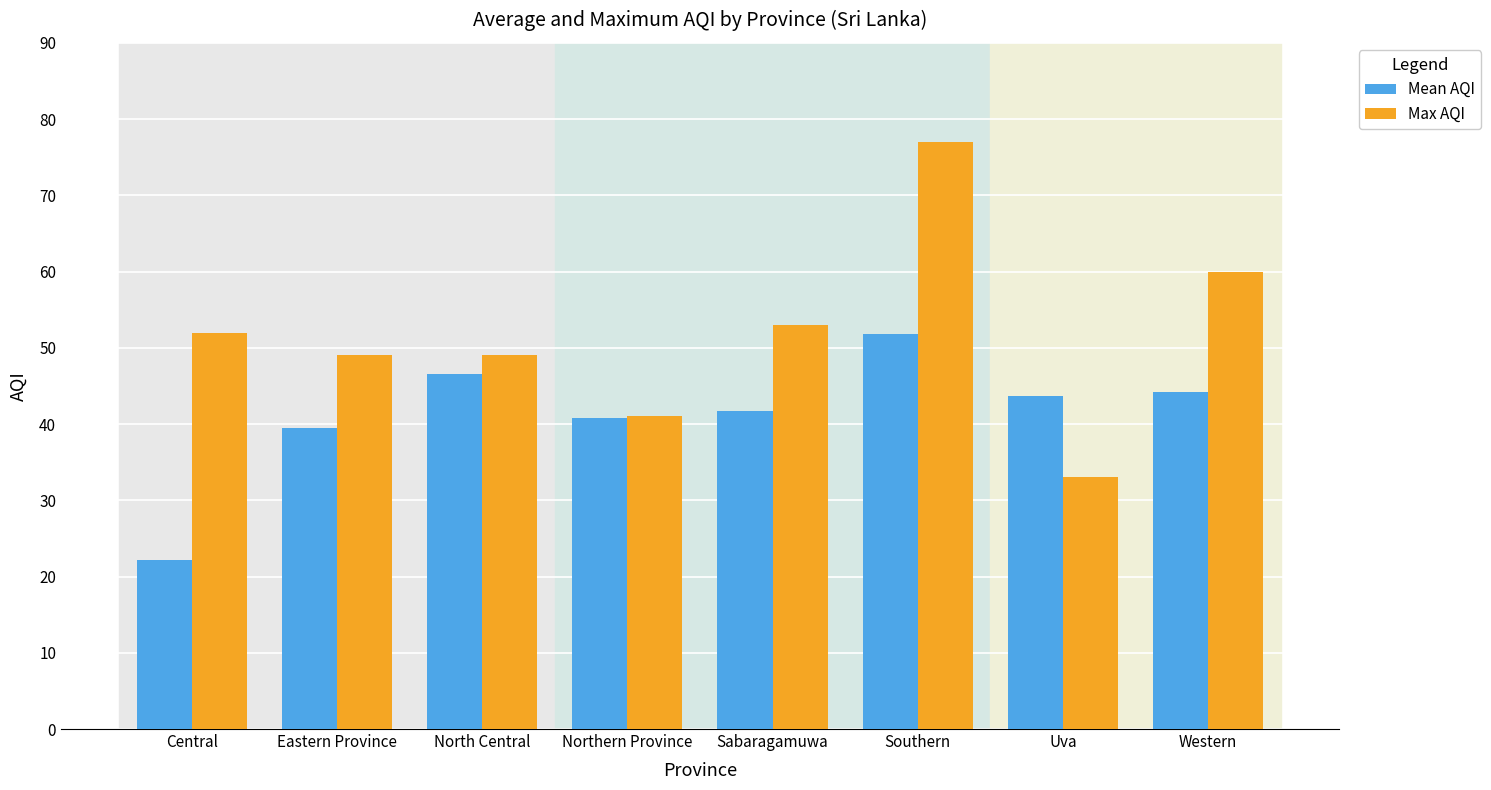

What is the value of the Max AQI bar at the 2nd from the left?

49.0